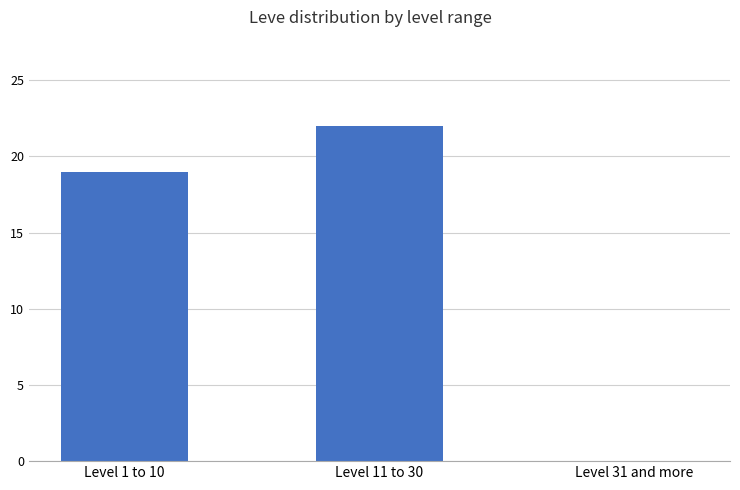

What is the sum of the values at Level 31 and more and Level 11 to 30?

22